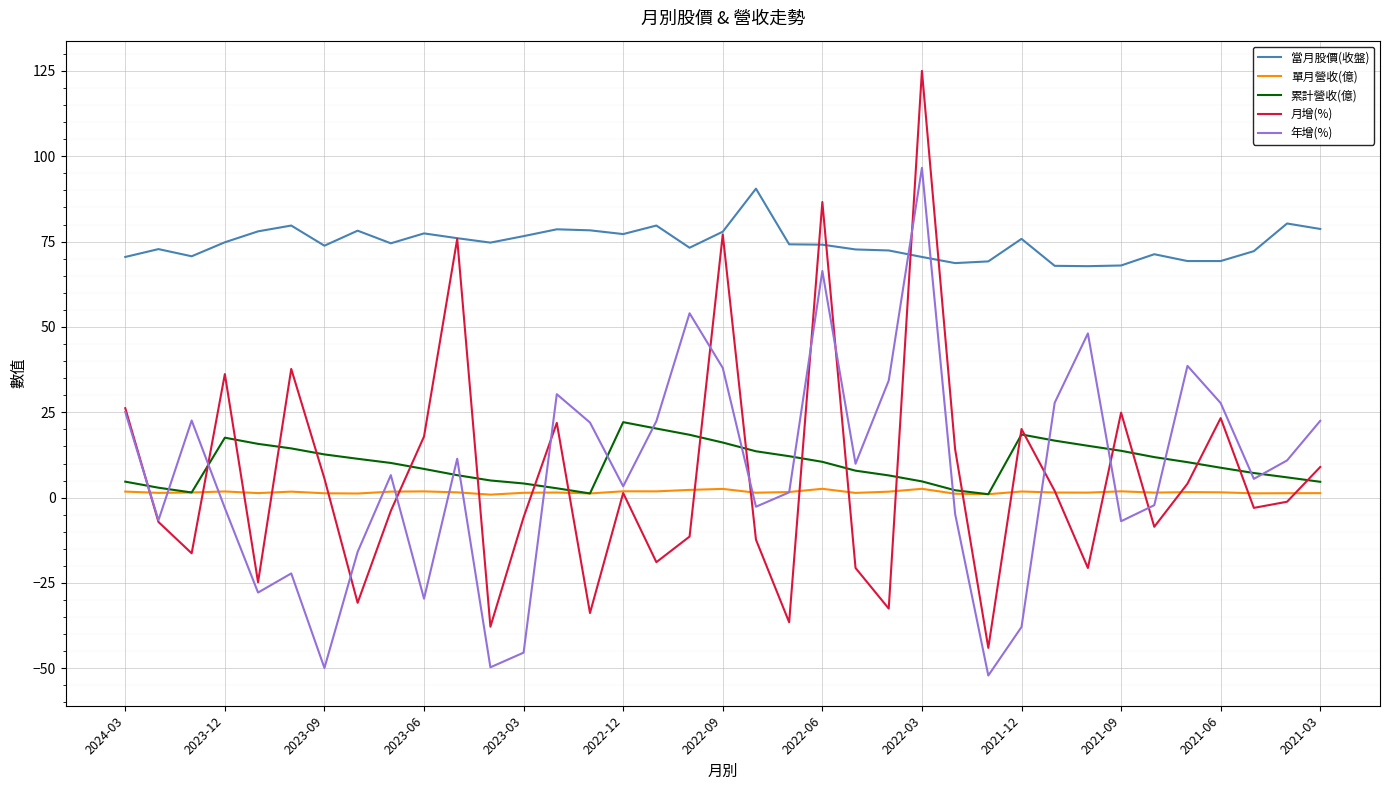

How many lines are shown in the chart?

5